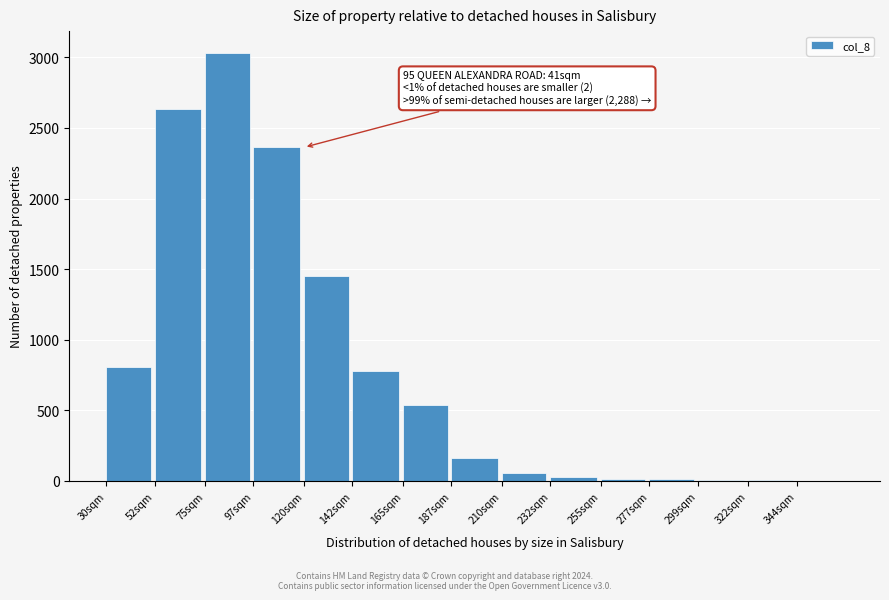

What is the greatest value displayed?

3034.3